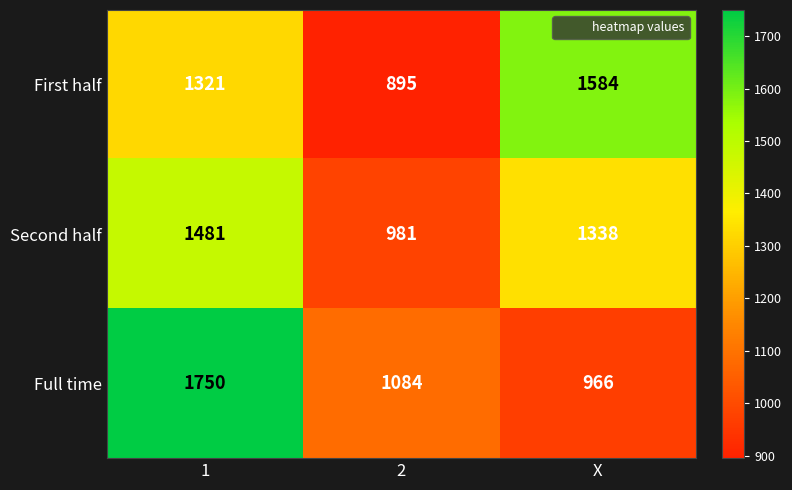

Reading right to left, transcribe all the data shown in this chart.

First half: X=1584	2=895	1=1321
Second half: X=1338	2=981	1=1481
Full time: X=966	2=1084	1=1750